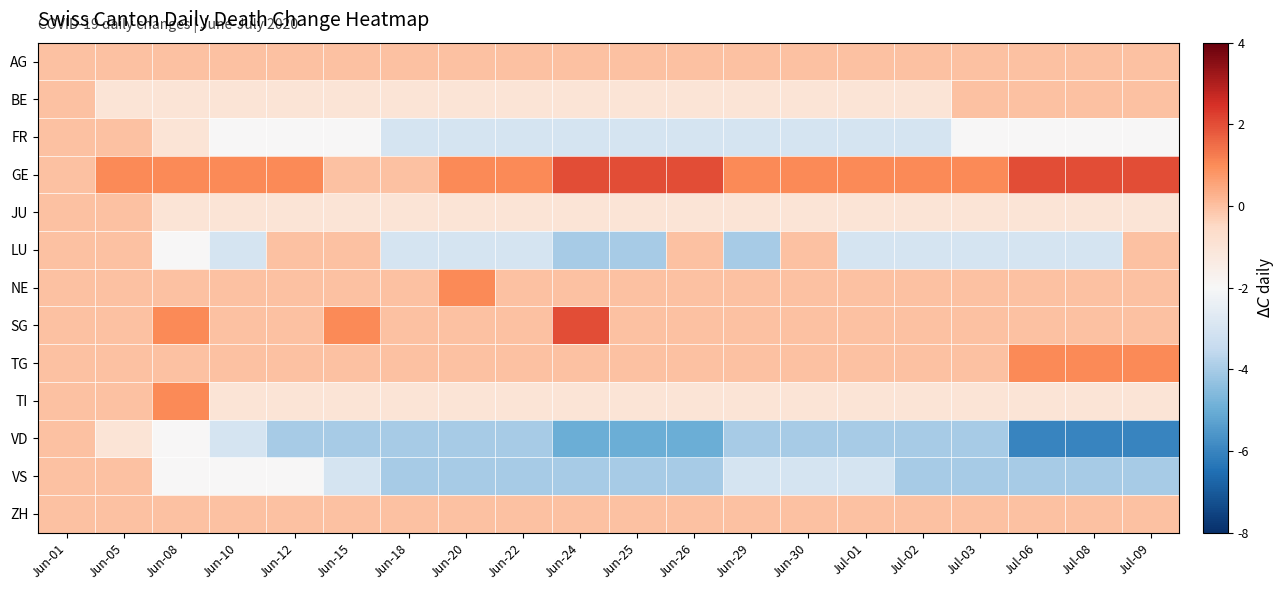

List the series in order of their peak value, highest first.

GE, SG, NE, TG, TI, AG, BE, FR, JU, LU, VD, VS, ZH